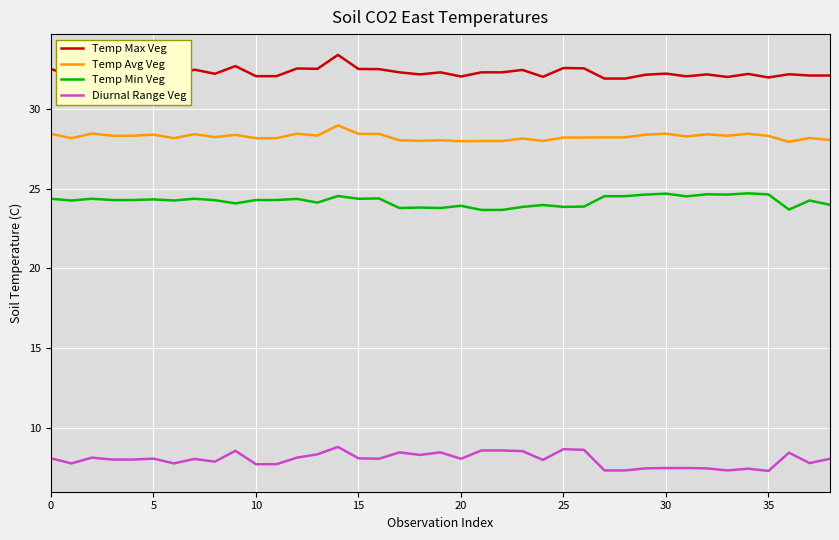

Which series has the largest total across all categories?

Temp Max Veg